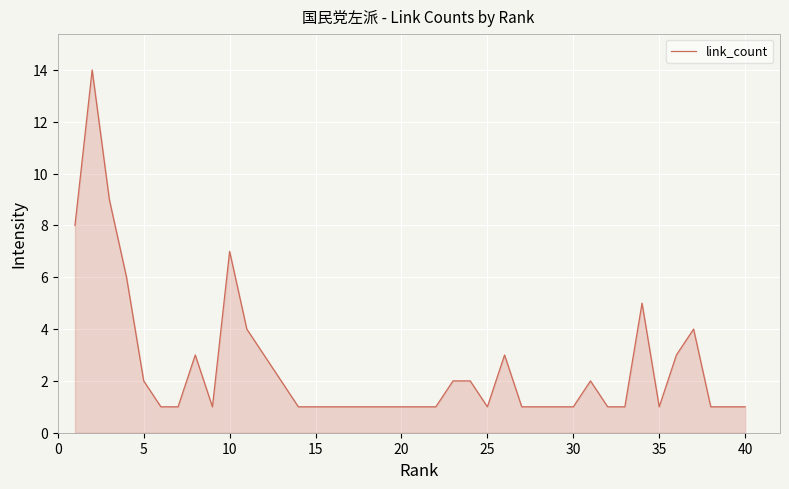

Reading left to right, transcribe all the data shown in this chart.

8	14	9	6	2	1	1	3	1	7	4	3	2	1	1	1	1	1	1	1	1	1	2	2	1	3	1	1	1	1	2	1	1	5	1	3	4	1	1	1